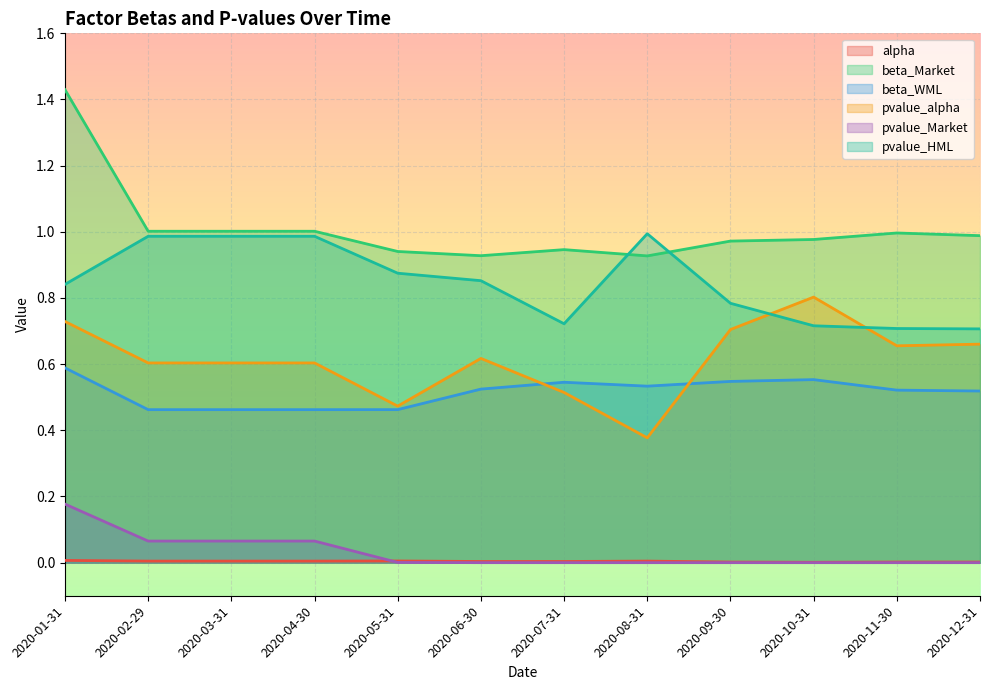

Reading left to right, list all the values displayed in this chart.

alpha: 0.0	0.0	0.0	0.0	0.0	0.0	0.0	0.0	0.0	0.0	0.0	0.0
beta_Market: 1.4	1.0	1.0	1.0	0.9	0.9	0.9	0.9	1.0	1.0	1.0	1.0
beta_WML: 0.6	0.5	0.5	0.5	0.5	0.5	0.5	0.5	0.5	0.6	0.5	0.5
pvalue_alpha: 0.7	0.6	0.6	0.6	0.5	0.6	0.5	0.4	0.7	0.8	0.7	0.7
pvalue_Market: 0.2	0.1	0.1	0.1	0.0	0.0	0.0	0.0	0.0	0.0	0.0	0.0
pvalue_HML: 0.8	1.0	1.0	1.0	0.9	0.9	0.7	1.0	0.8	0.7	0.7	0.7